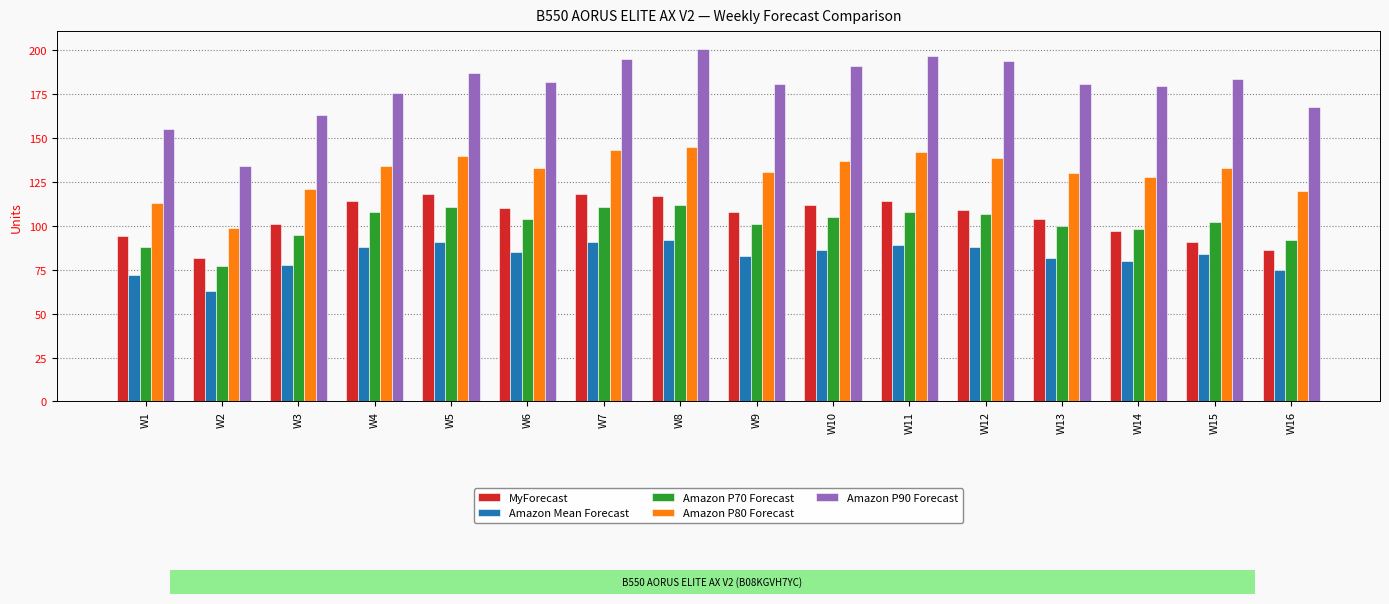

What are all the series names shown in the legend?

MyForecast, Amazon Mean Forecast, Amazon P70 Forecast, Amazon P80 Forecast, Amazon P90 Forecast